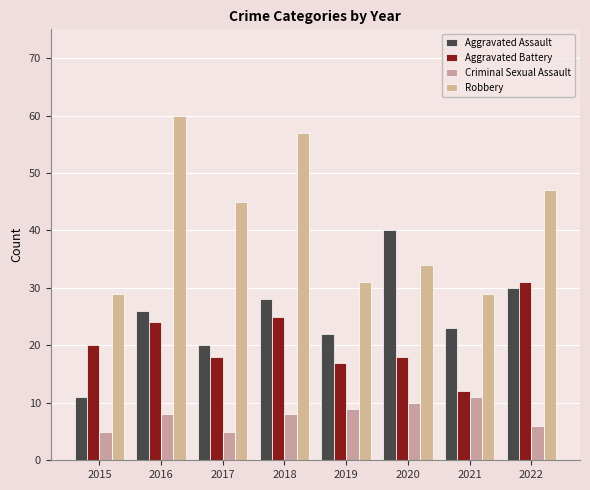

What is the value of the Criminal Sexual Assault bar at the 7th from the left?

11